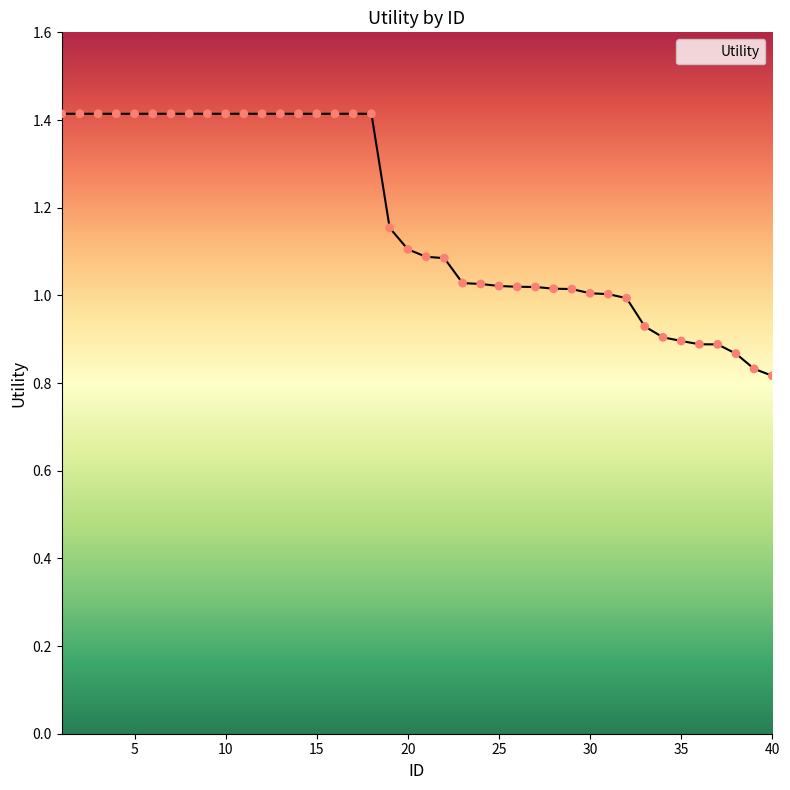

What is the difference between the maximum and minimum values?

0.6